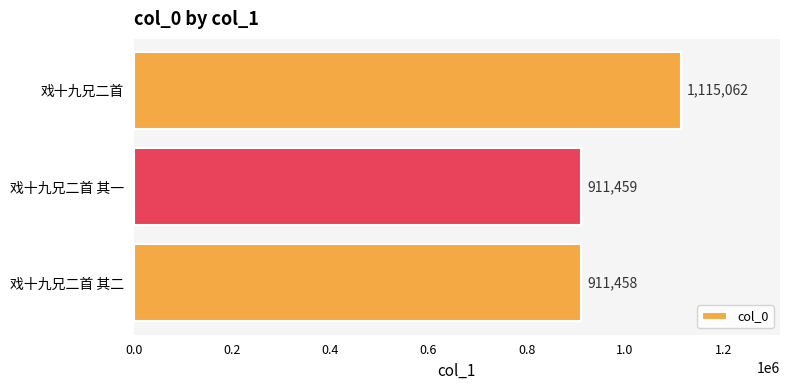

The value at 戏十九兄二首 is 1630967. True or false?

False